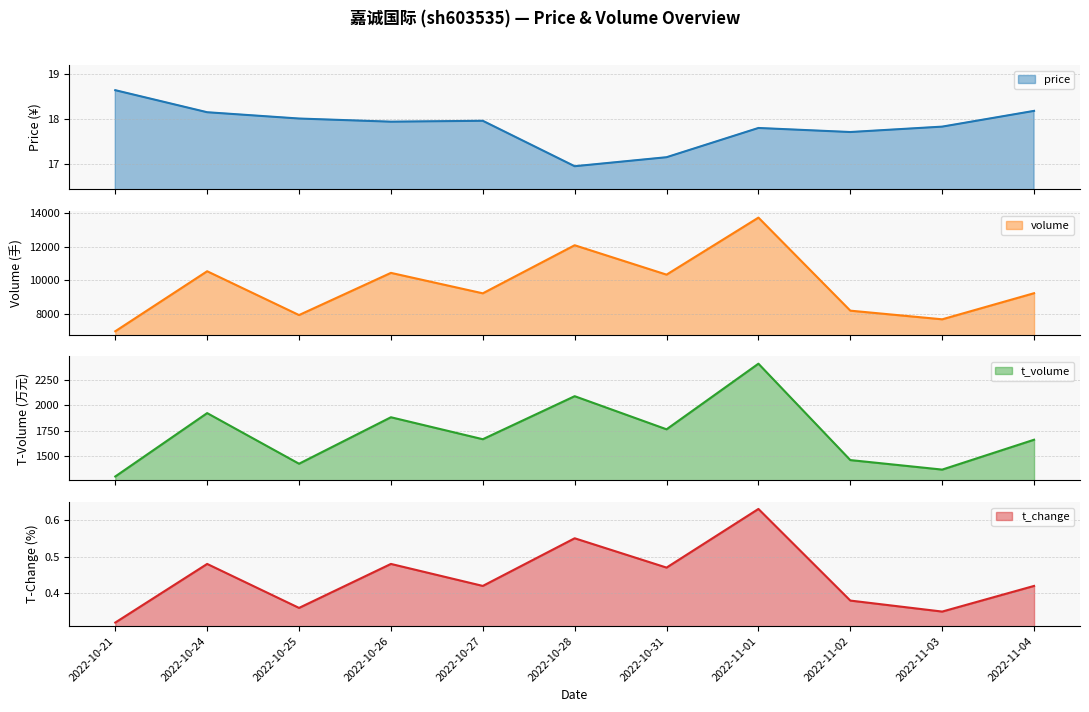

What is the sum of the t_change line values at 2022-11-02 and 2022-10-31?

0.8